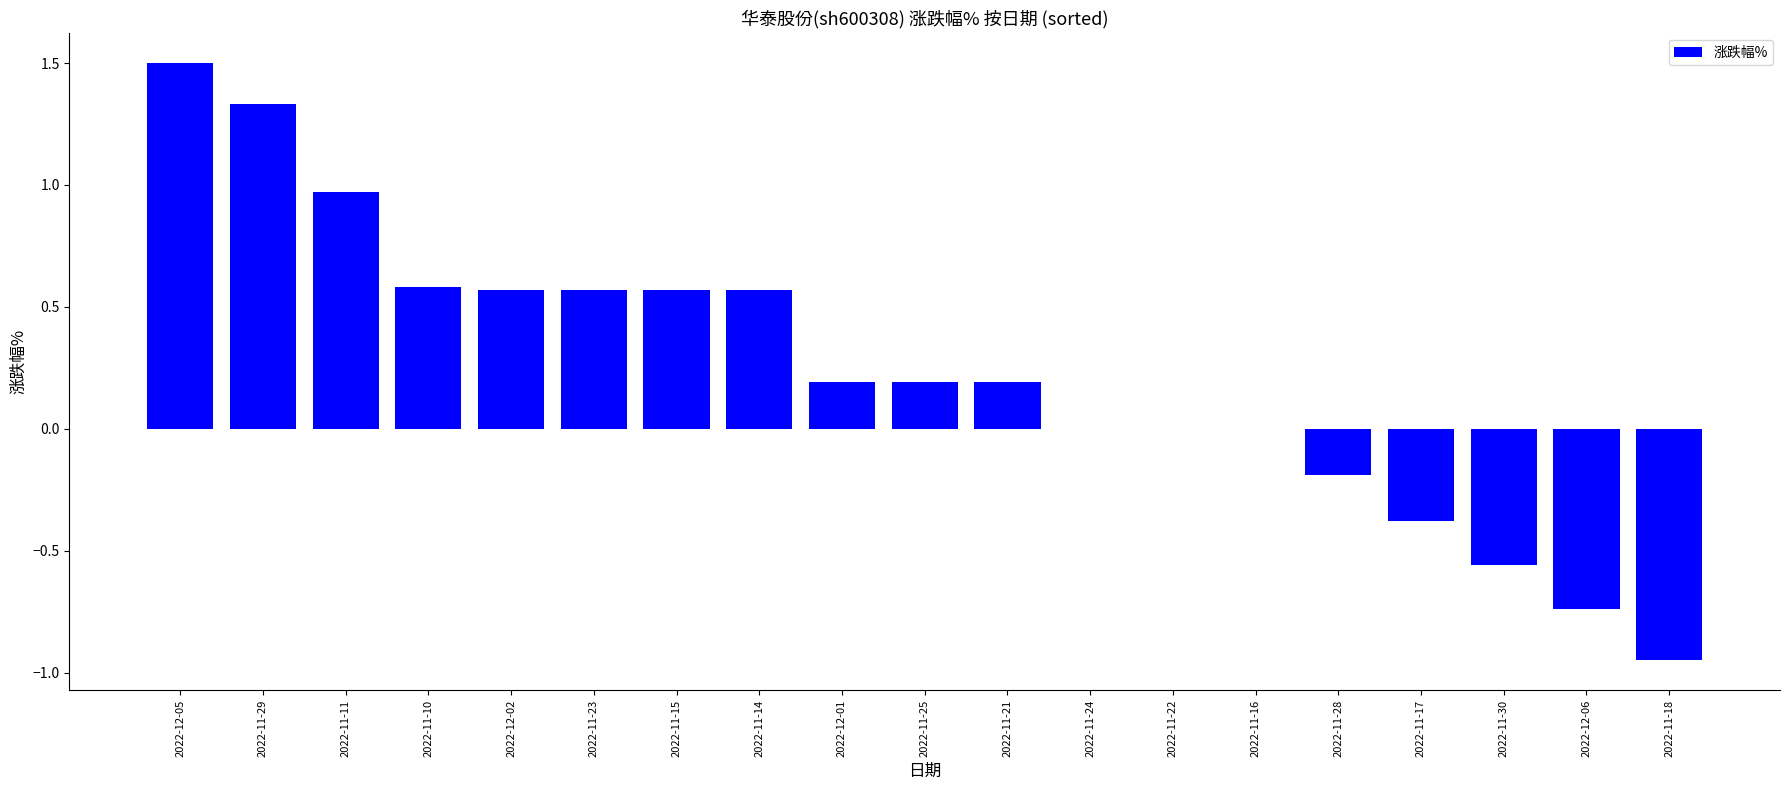

What is the sum of all values?

4.4